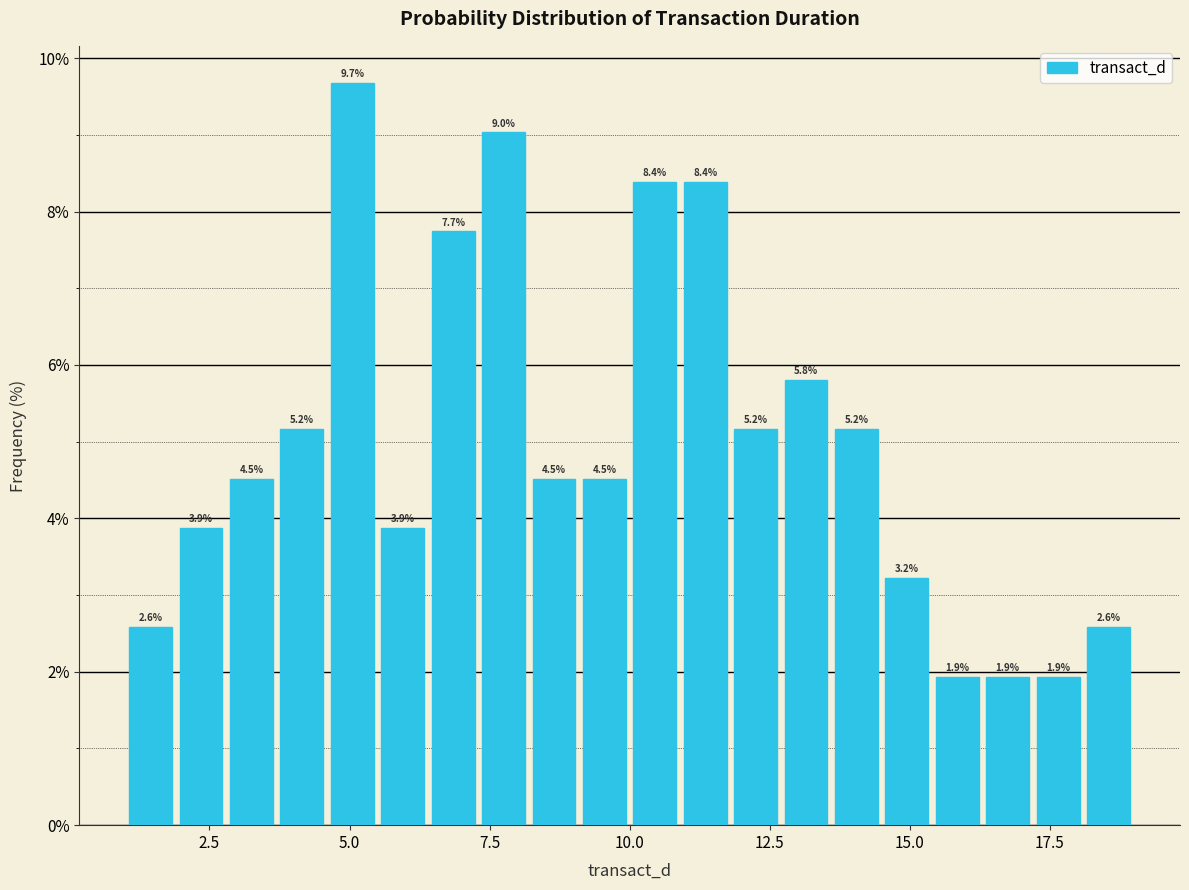

Around what value on the x-axis is the tallest bar? Give the approximate position of its centre, as read against the axis.

5.0